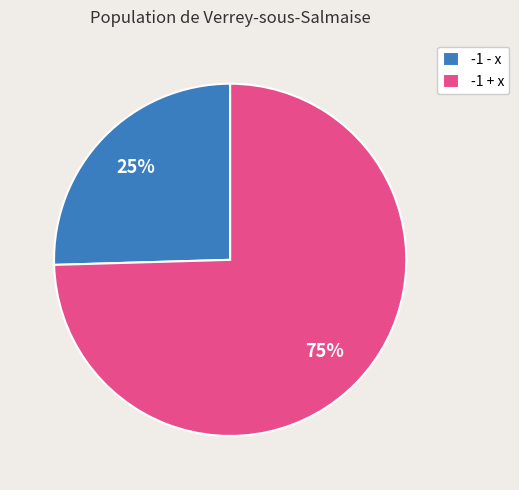

Combined, do -1 - x and -1 + x account for over 50%?

Yes